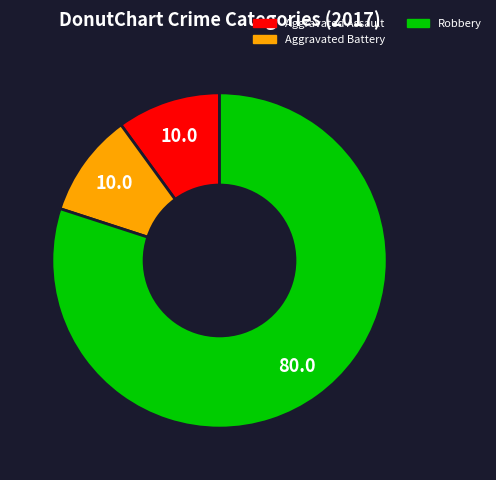

Which has a higher value, Aggravated Battery or Robbery?

Robbery